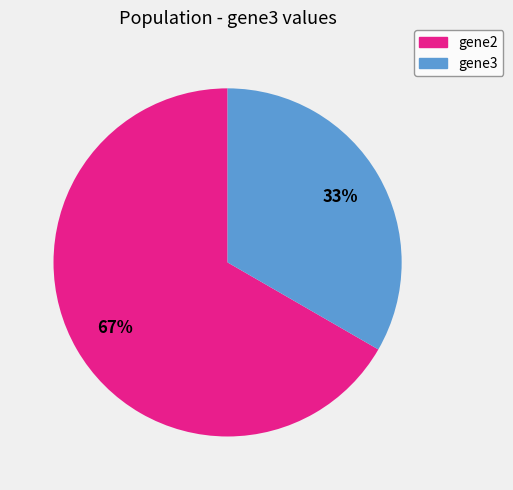

To the nearest percent, what percentage of the pie is gene3?

33%